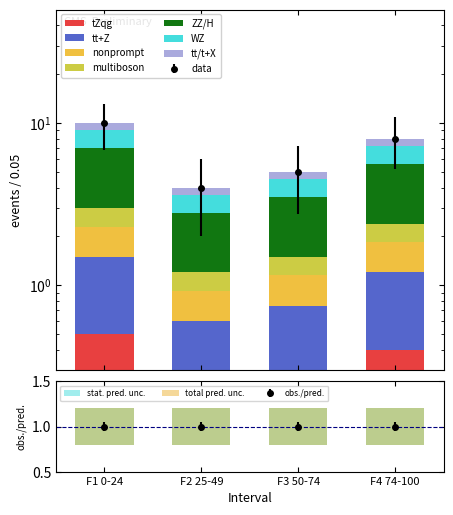

What is the difference between the values at F3 50-74 and F2 25-49?

1